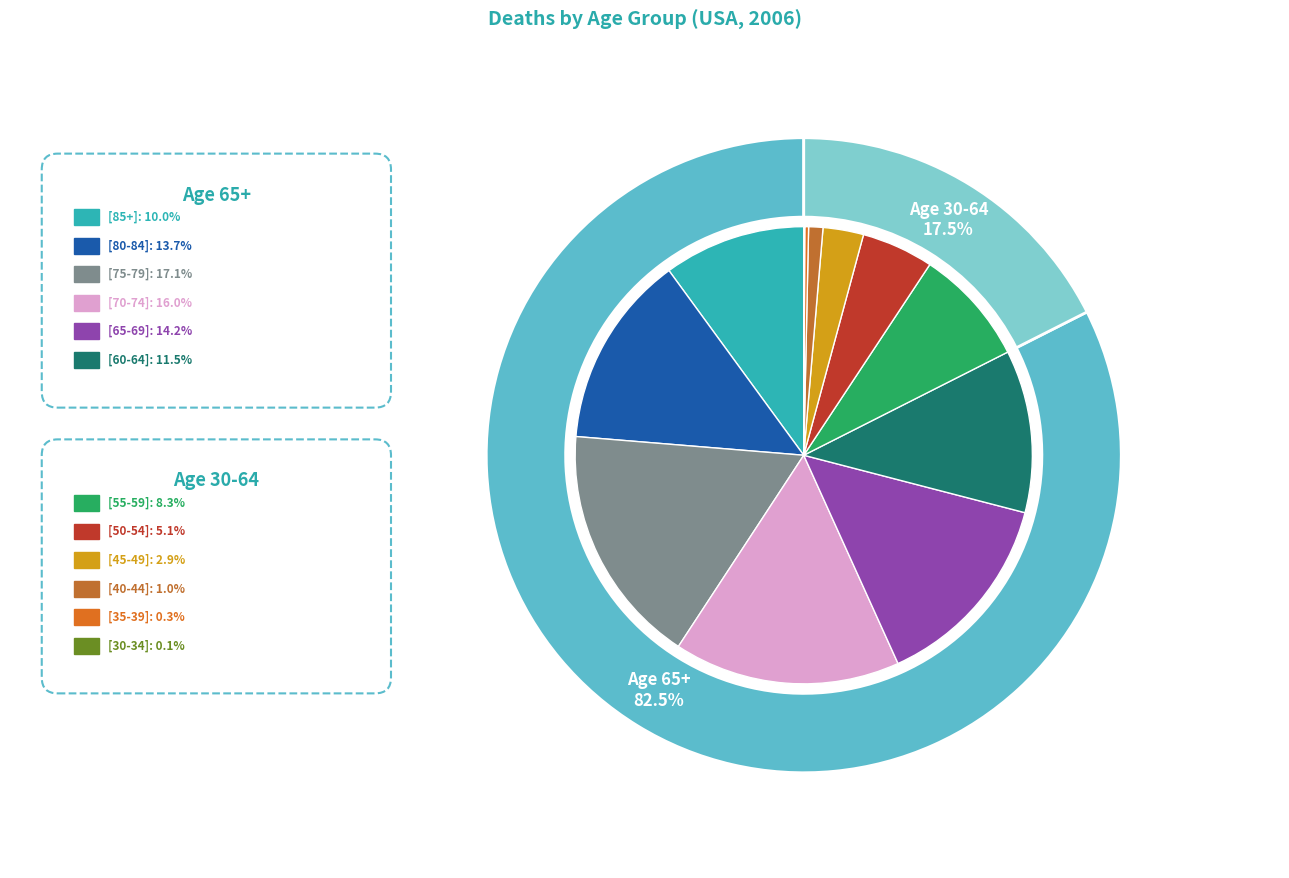

Does [50-54] account for over 50% of the chart?

No